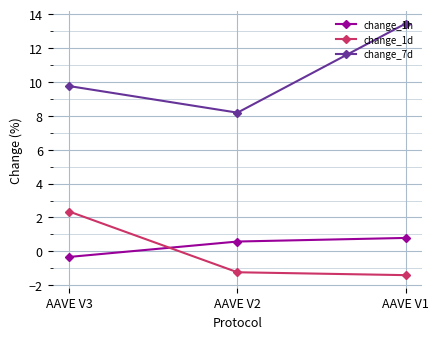

Read the change_7d value at AAVE V1.

13.4